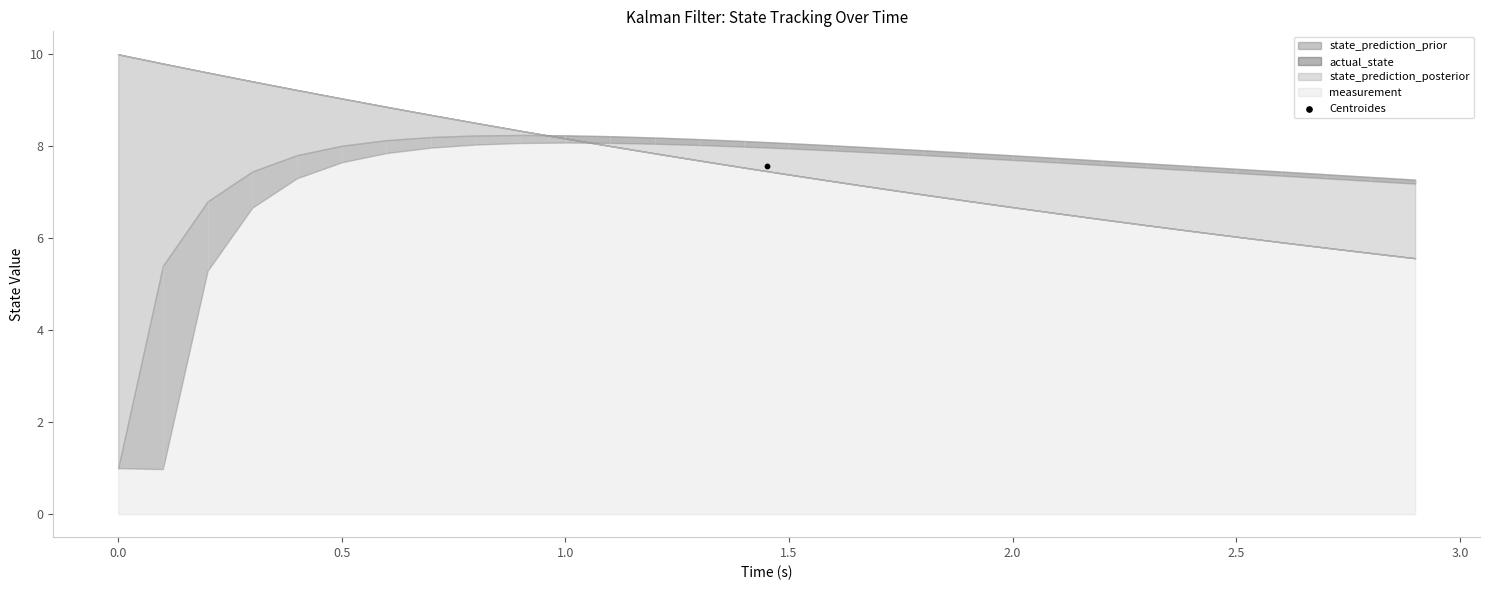

What is the total value across all series at 24?

27.4